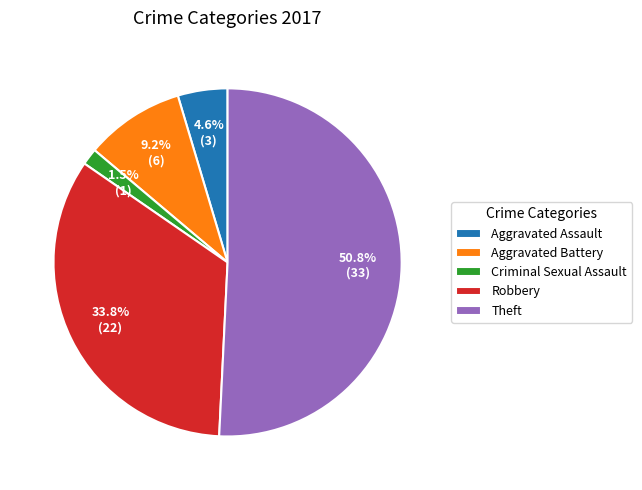

Which has a higher value, Aggravated Battery or Theft?

Theft